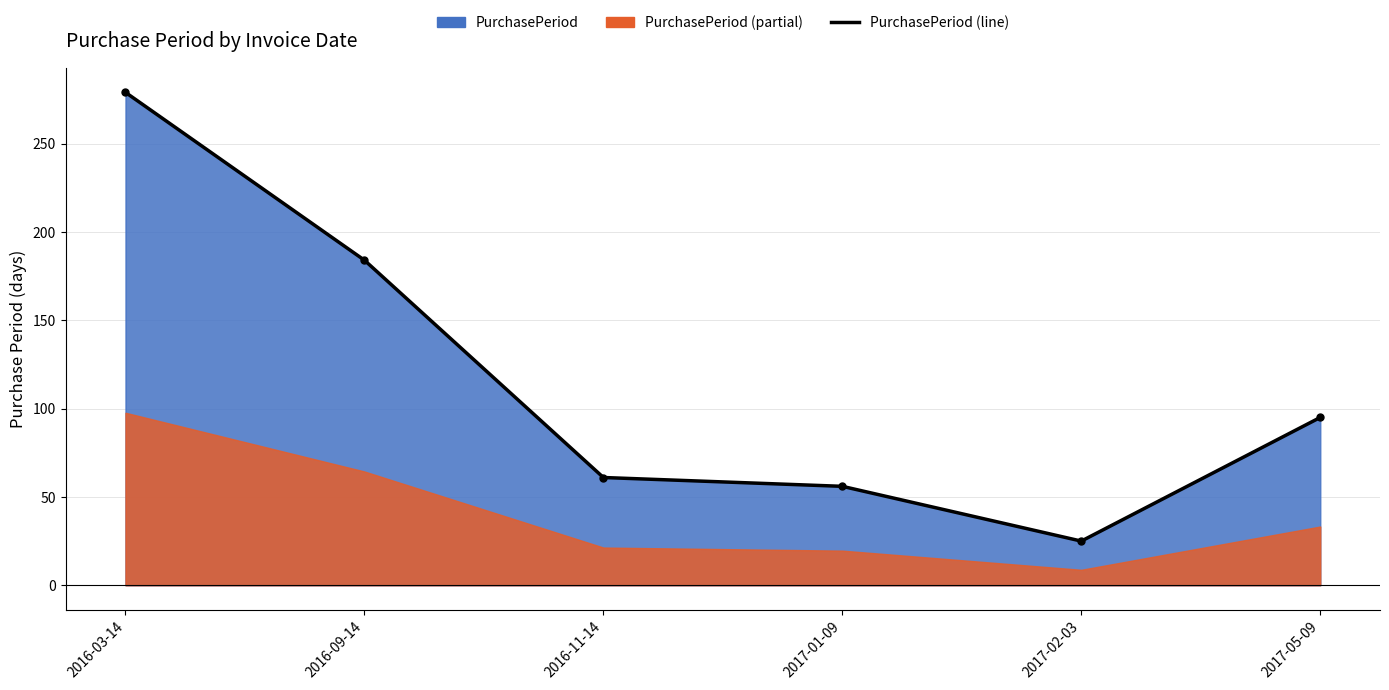

Approximately how many times larger is the value at 2017-01-09 compared to 2016-03-14?

0.2